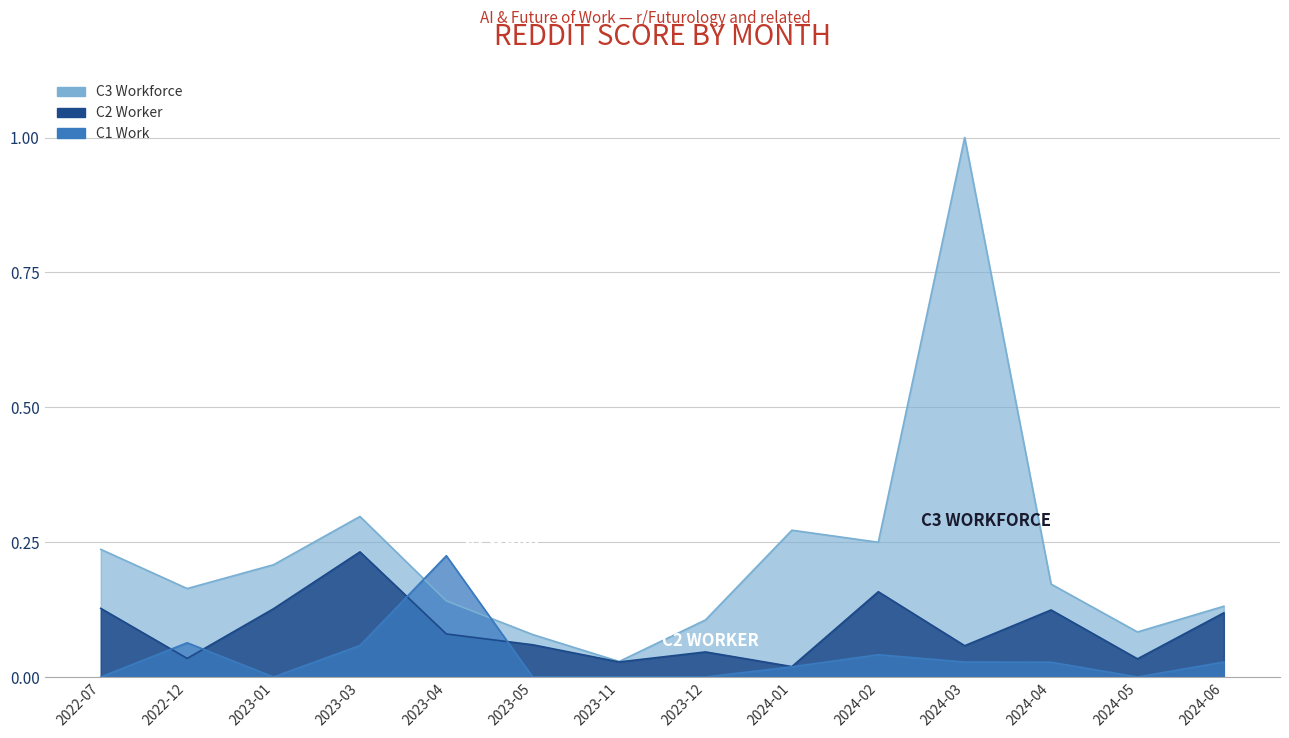

Reading right to left, what are all the values shown in this chart?

C3 Workforce: 2024-06=0.1	2024-05=0.1	2024-04=0.2	2024-03=1.0	2024-02=0.2	2024-01=0.3	2023-12=0.1	2023-11=0.0	2023-05=0.1	2023-04=0.1	2023-03=0.3	2023-01=0.2	2022-12=0.2	2022-07=0.2
C2 Worker: 2024-06=0.1	2024-05=0.0	2024-04=0.1	2024-03=0.1	2024-02=0.2	2024-01=0.0	2023-12=0.0	2023-11=0.0	2023-05=0.1	2023-04=0.1	2023-03=0.2	2023-01=0.1	2022-12=0.0	2022-07=0.1
C1 Work: 2024-06=0.0	2024-05=0.0	2024-04=0.0	2024-03=0.0	2024-02=0.0	2024-01=0.0	2023-12=0.0	2023-11=0.0	2023-05=0.0	2023-04=0.2	2023-03=0.1	2023-01=0.0	2022-12=0.1	2022-07=0.0